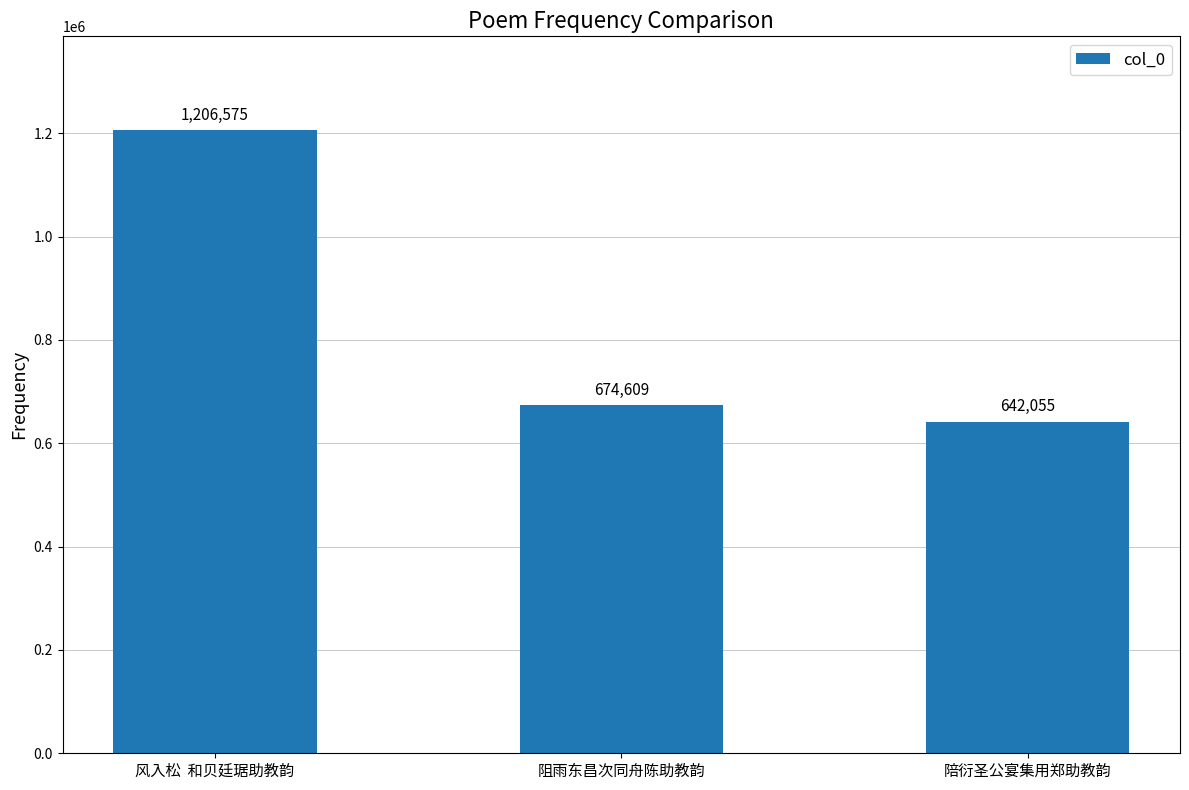

Reading left to right, extract all data points from this chart.

风入松  和贝廷琚助教韵=1206575	阻雨东昌次同舟陈助教韵=674609	陪衍圣公宴集用郑助教韵=642055